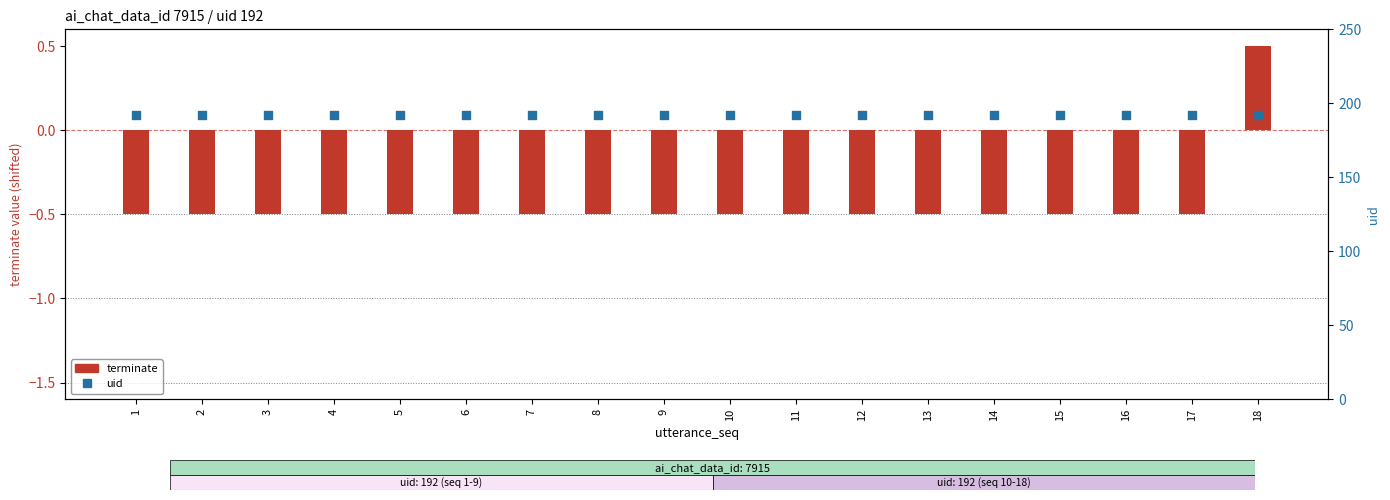

Which series has the largest total across all categories?

uid